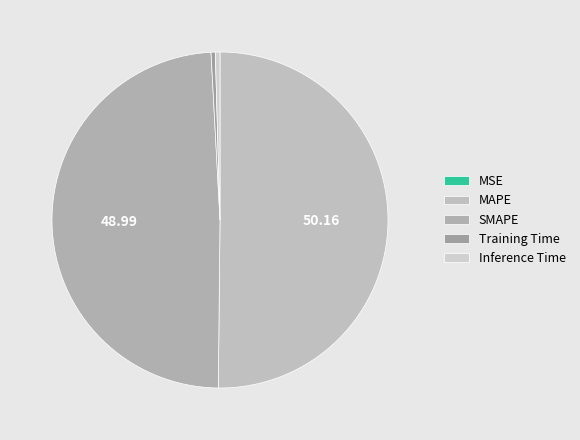

What is the smallest slice in the pie chart?

MSE